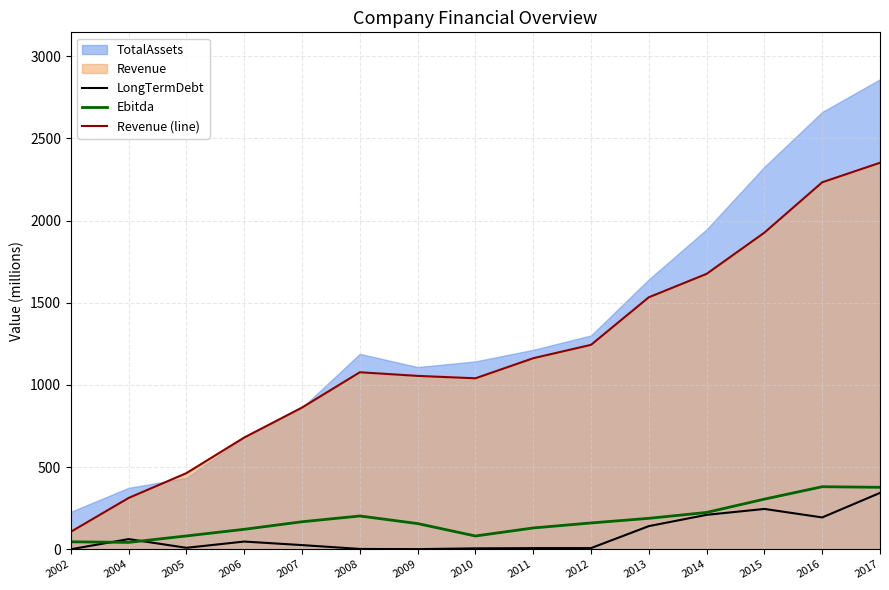

Which series has the largest total across all categories?

Revenue (line)